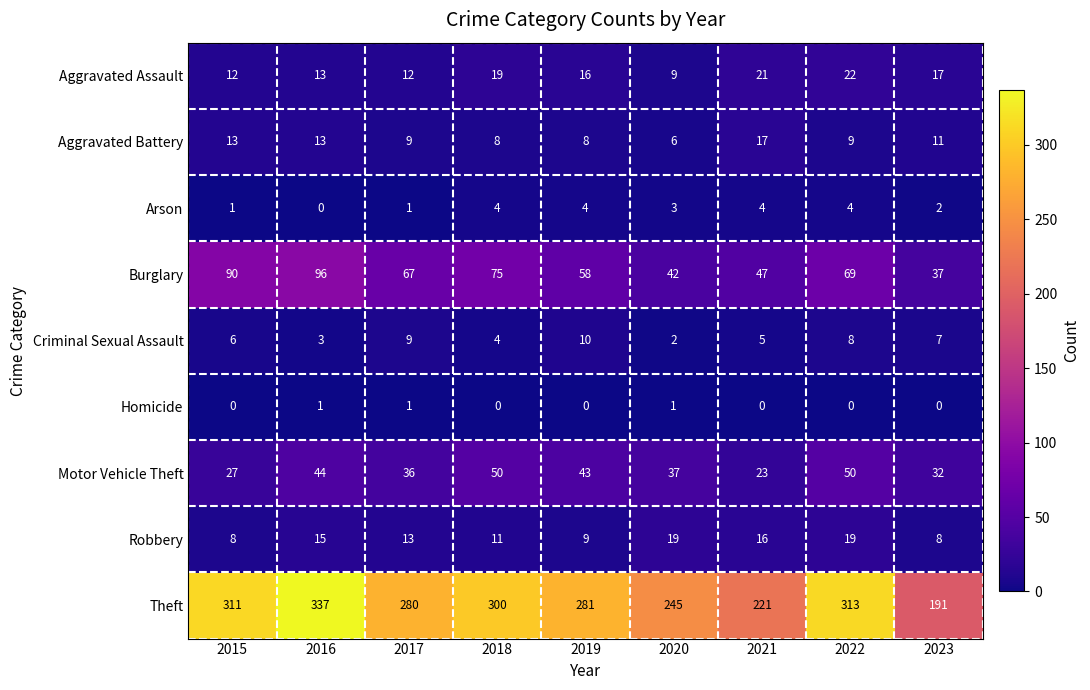

Which category has the lowest value in the Aggravated Assault series?

2020